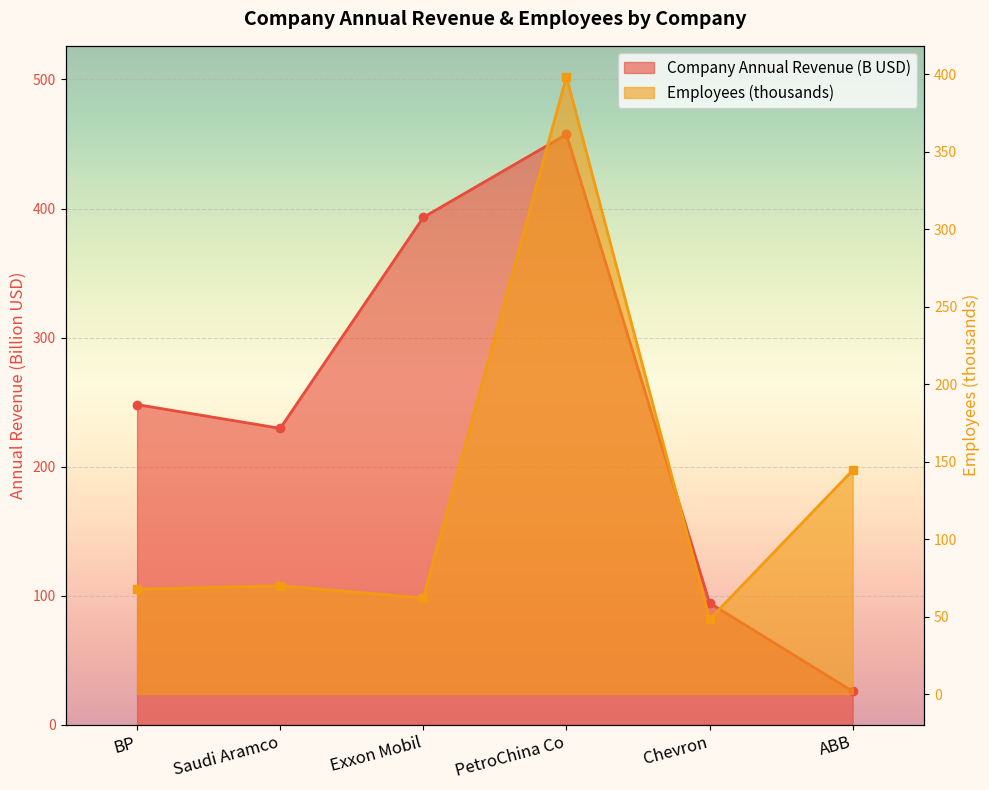

At which category does Employees reach its first local peak?

Saudi Aramco